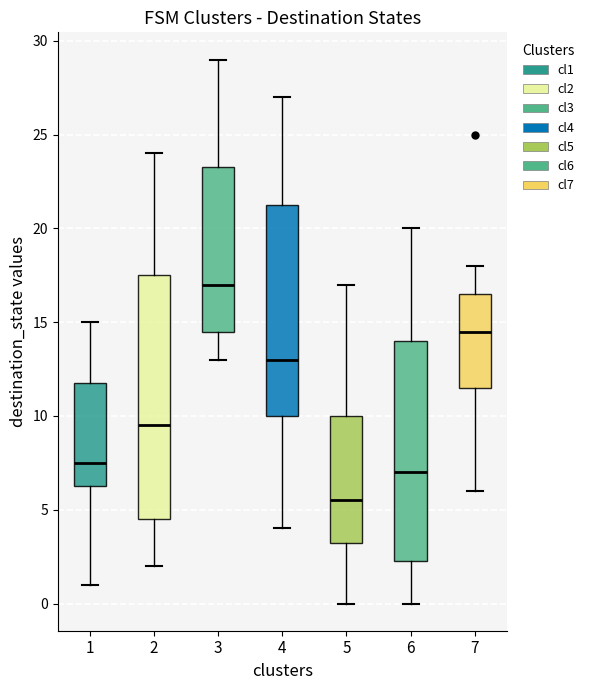

Reading left to right, transcribe this box plot: for each box, give where its median line is, the range the box spans, and where its two whiskers end, as read against the y-axis. The values are not printed on the chart, so give them approximately, as read against the axis.

1: median 7.5, box 6.5 to 12.0, whiskers 1.0 to 15.0
2: median 9.5, box 4.5 to 17.5, whiskers 2.0 to 24.0
3: median 17.0, box 14.5 to 23.5, whiskers 13.0 to 29.0
4: median 13.0, box 10.0 to 21.5, whiskers 4.0 to 27.0
5: median 5.5, box 3.5 to 10.0, whiskers 0.0 to 17.0
6: median 7.0, box 2.5 to 14.0, whiskers 0.0 to 20.0
7: median 14.5, box 11.5 to 16.5, whiskers 6.0 to 18.0